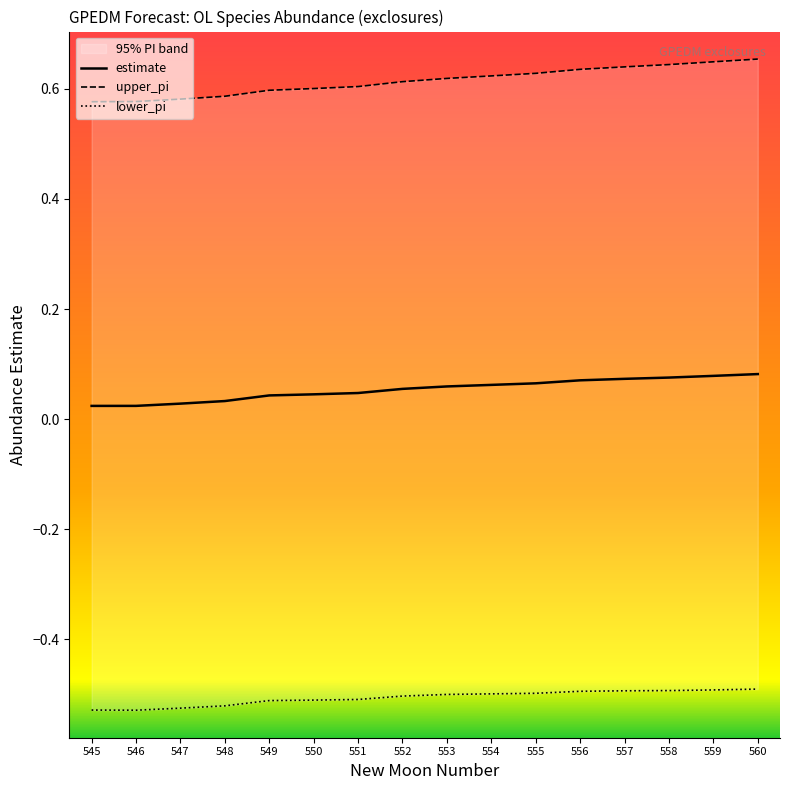

Which series has the largest total across all categories?

upper_pi